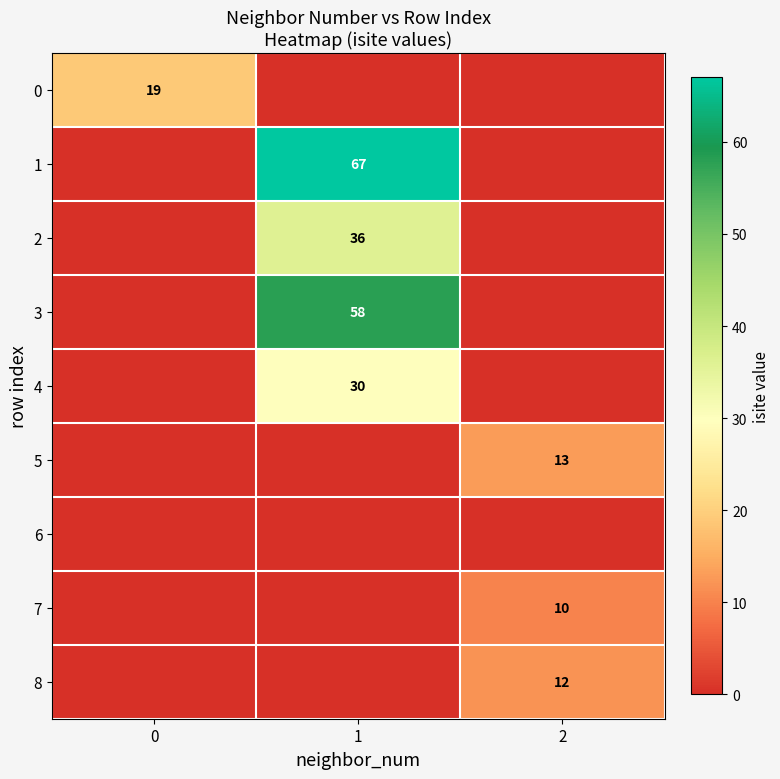

The 4 series shows 17 at 1. True or false?

False